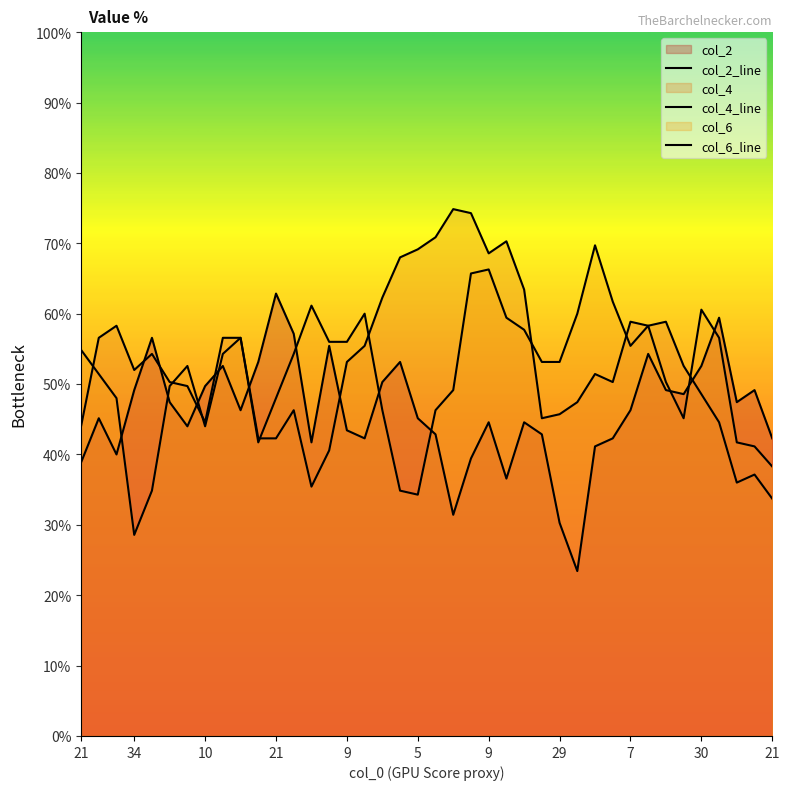

Which series changed the most between 22 and 32?

col_4_line